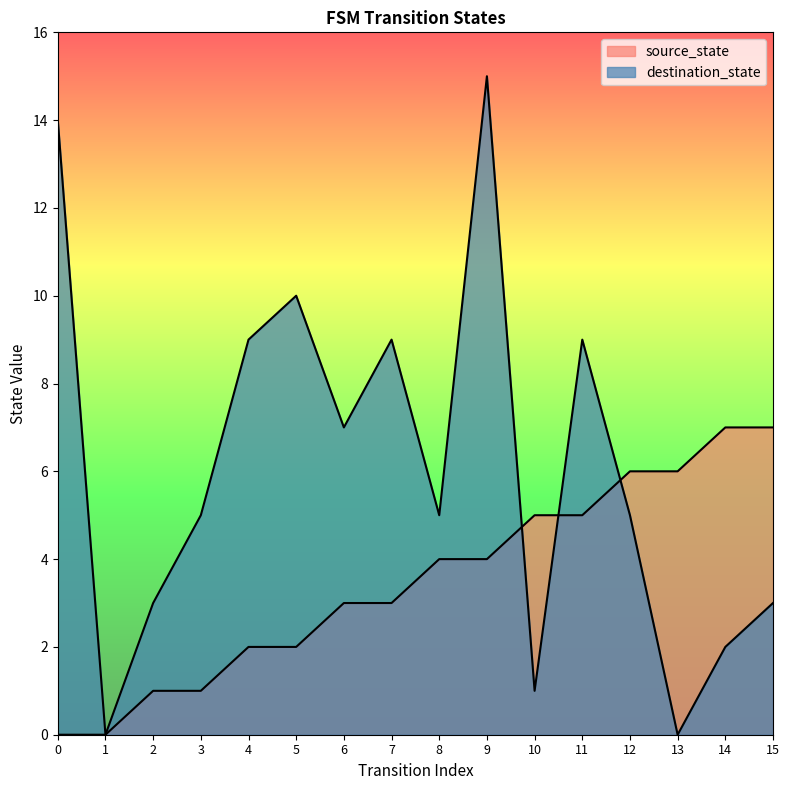

What is the approximate value of source_state at 11?

5